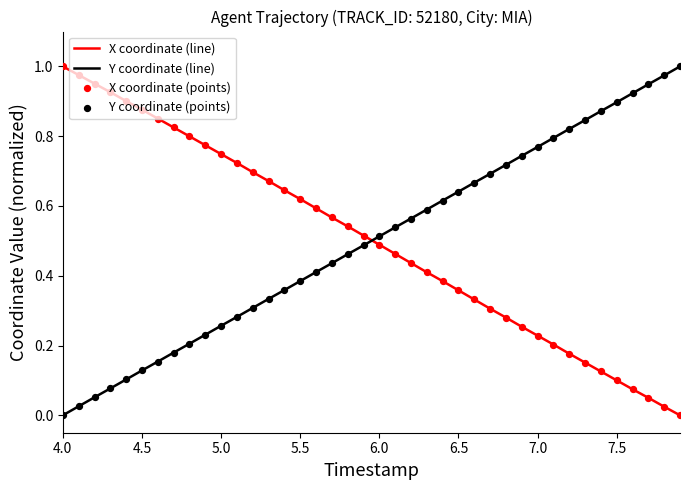

At how many categories does at least one series exceed 0?

40